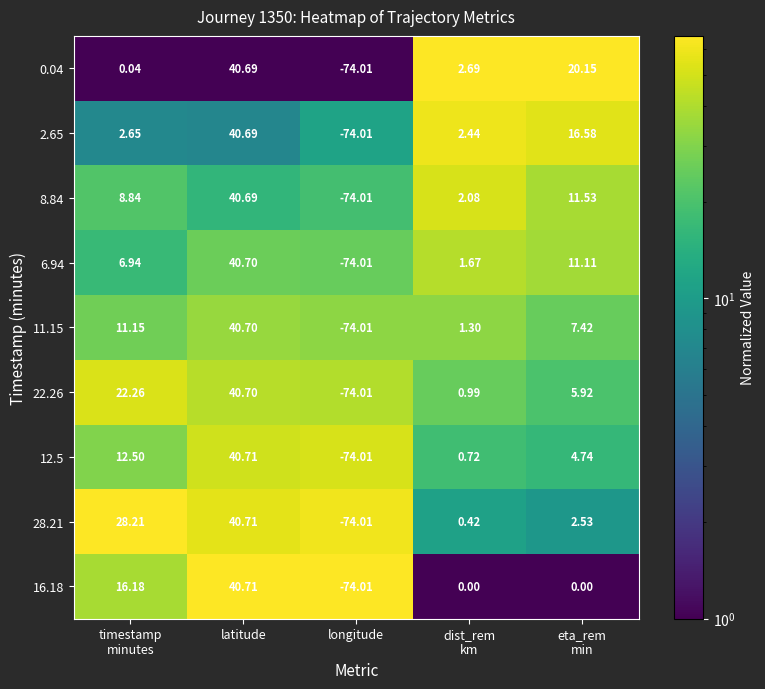

How many data points does each series have?

5